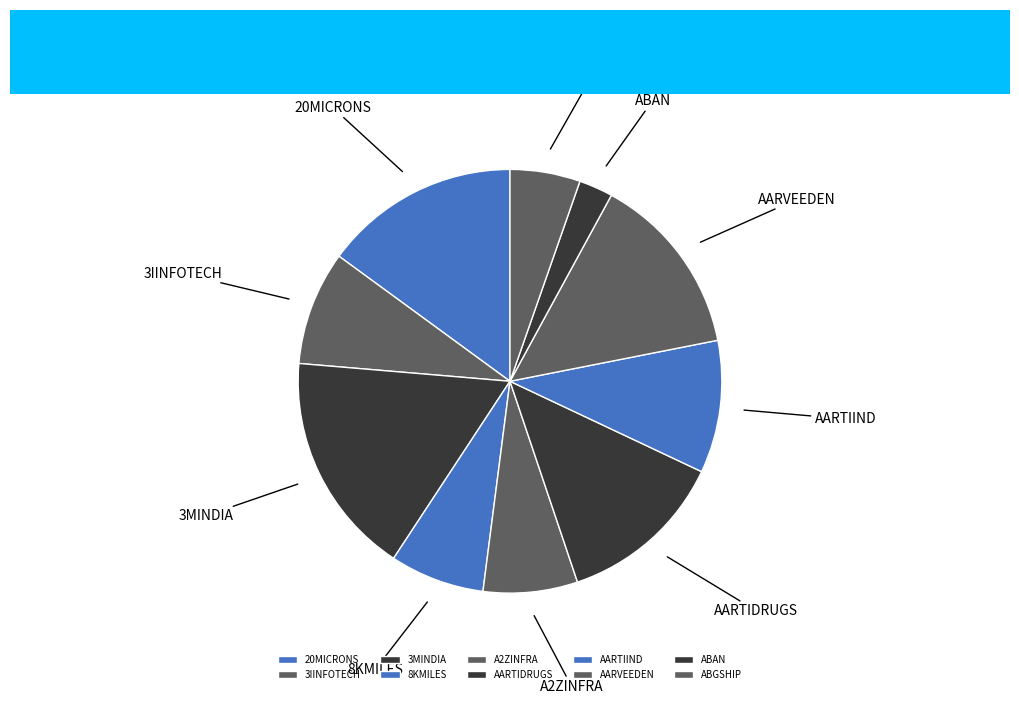

Is there a majority slice in this chart?

No